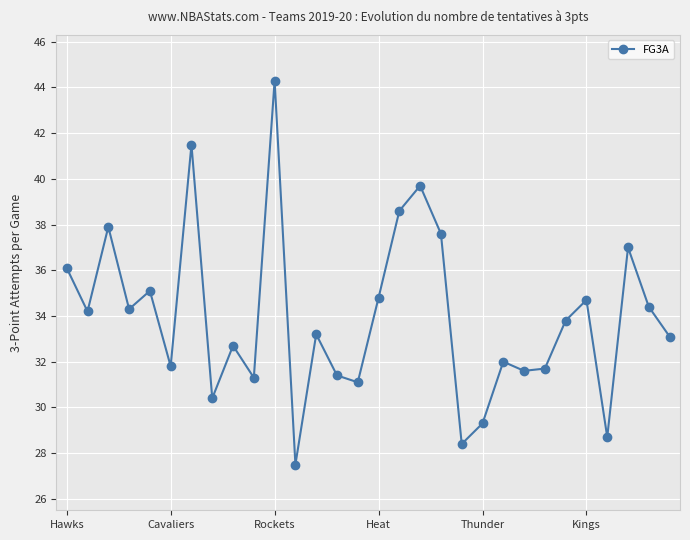

What is the value of the 11th point from the left?

44.3